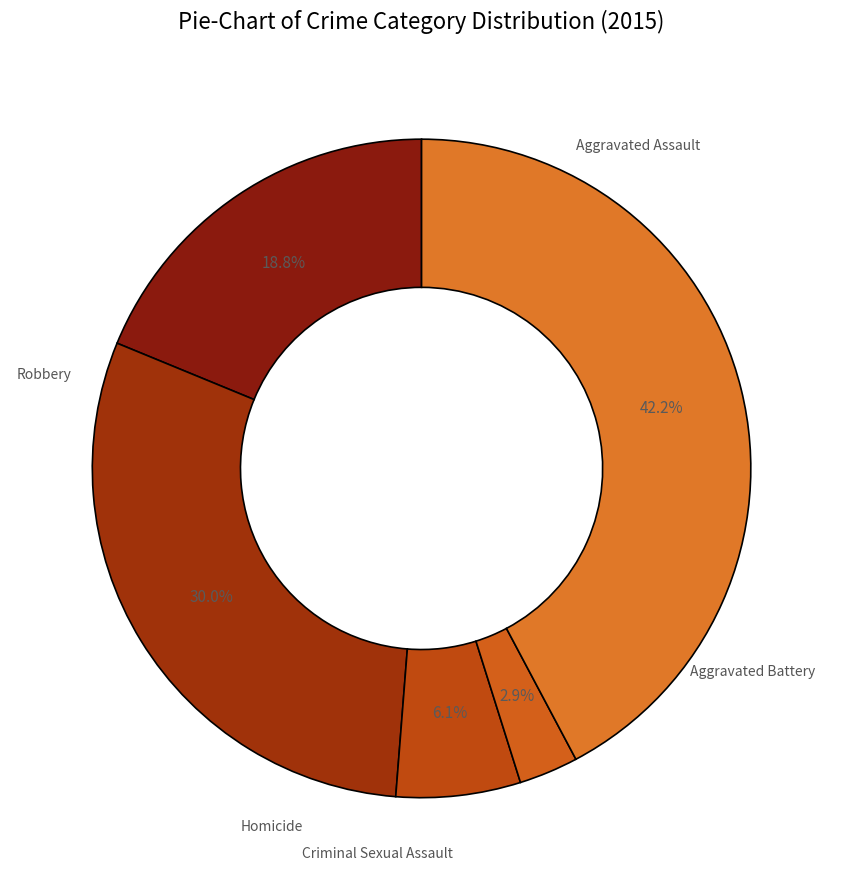

How many slices are in this pie chart?

5